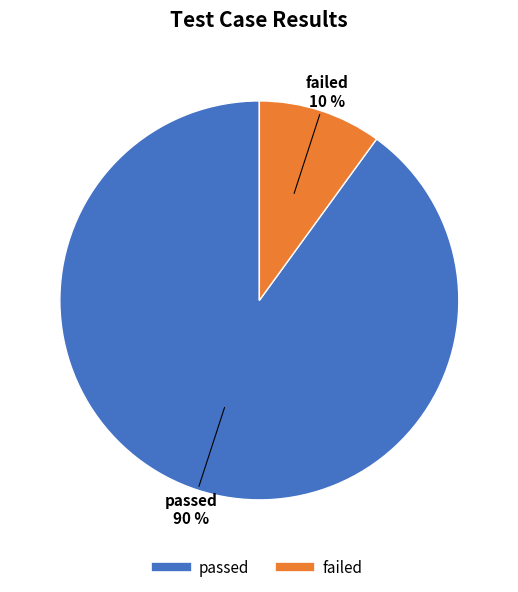

Is it true that passed is 99% of the pie?

False